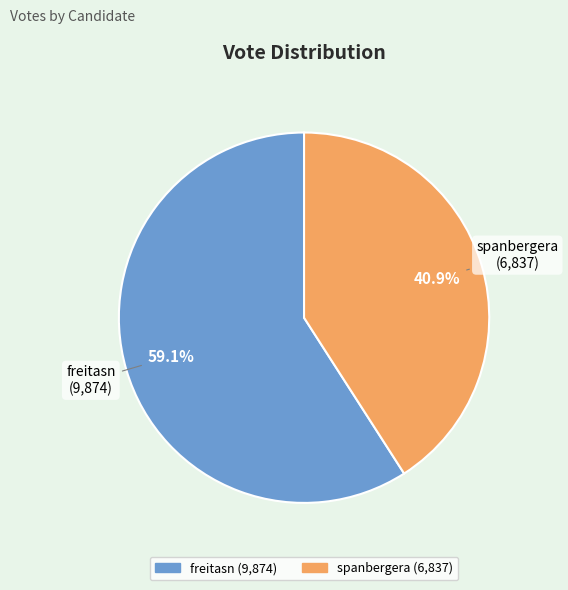

What is the smallest slice in the pie chart?

spanbergera